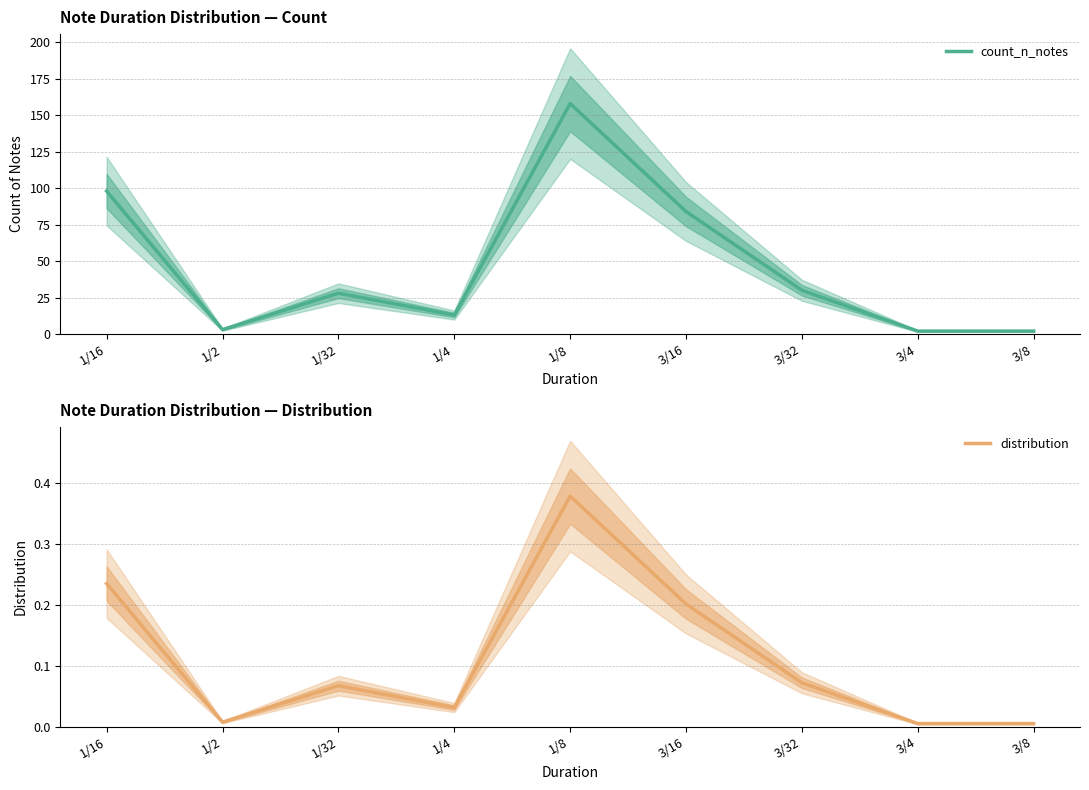

Which label corresponds to the largest value in the chart?

1/8